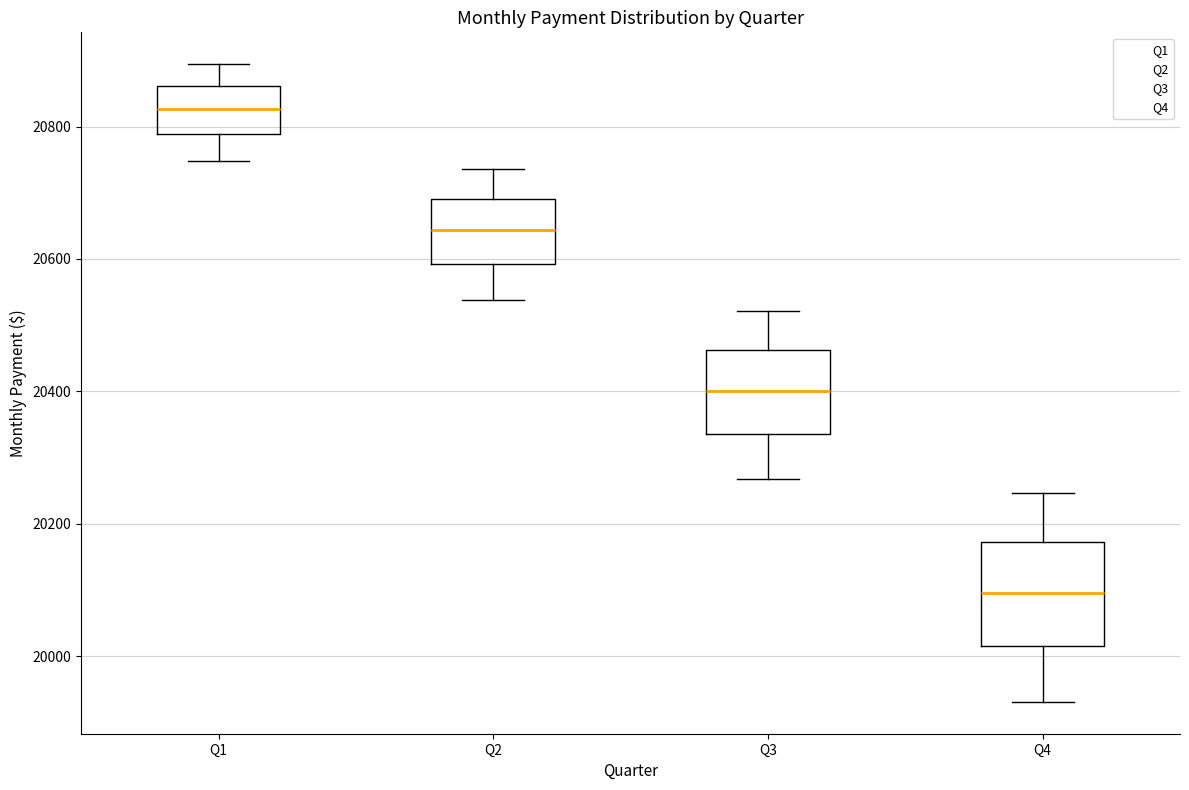

Reading left to right, read every box against the y-axis: the position of its median line, the range the box covers, and the ends of its whiskers. The values are not printed on the chart, so give them approximately, as read against the axis.

Q1: median 20820, box 20780 to 20860, whiskers 20740 to 20900
Q2: median 20640, box 20600 to 20700, whiskers 20540 to 20740
Q3: median 20400, box 20340 to 20460, whiskers 20260 to 20520
Q4: median 20100, box 20020 to 20180, whiskers 19940 to 20240